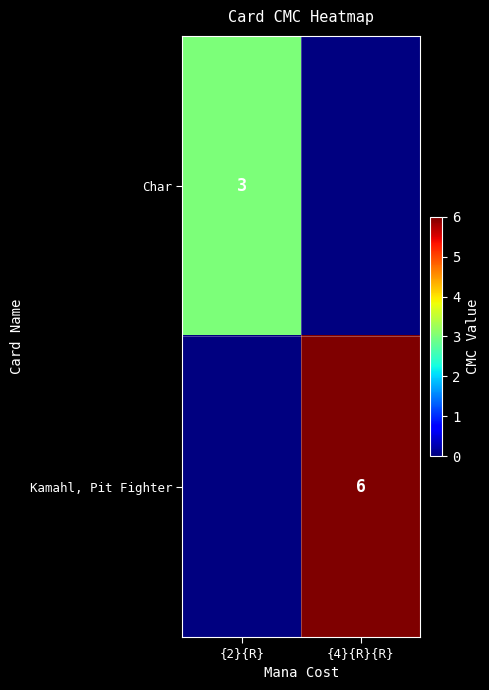

The Kamahl, Pit Fighter series shows 6 at {4}{R}{R}. True or false?

True